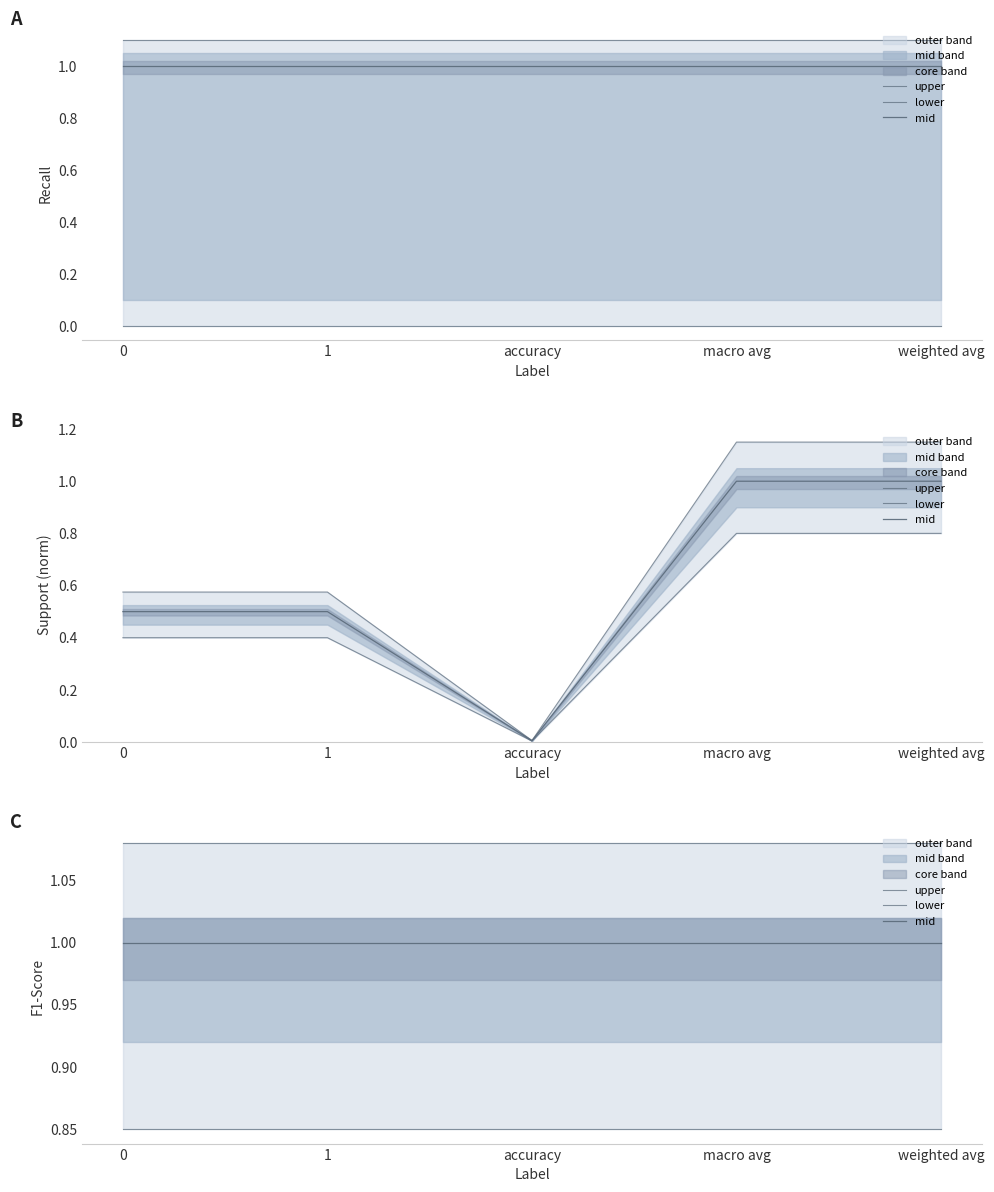

True or false: lower and mid cross at least once.

False